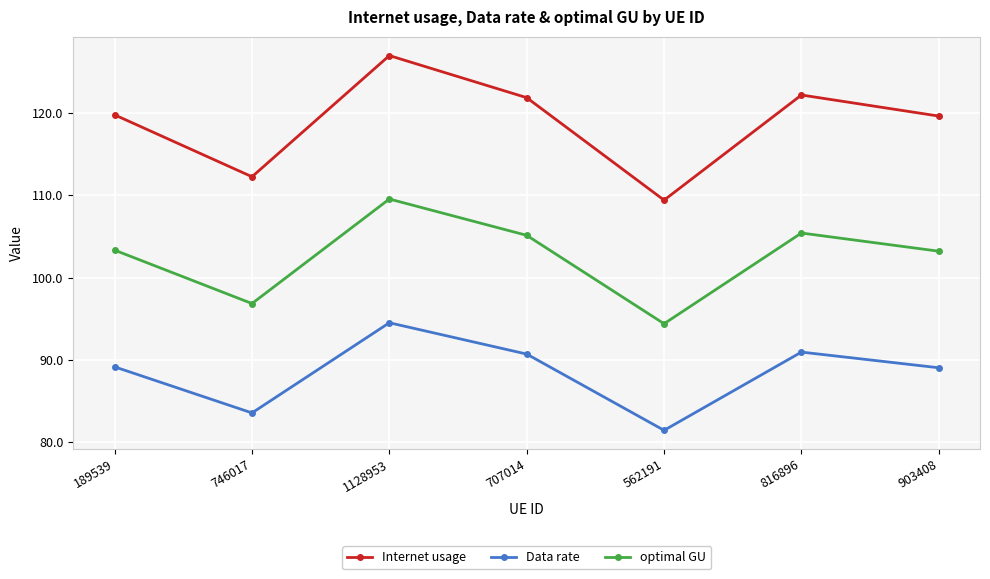

What is the total value across all series at 707014?

317.7